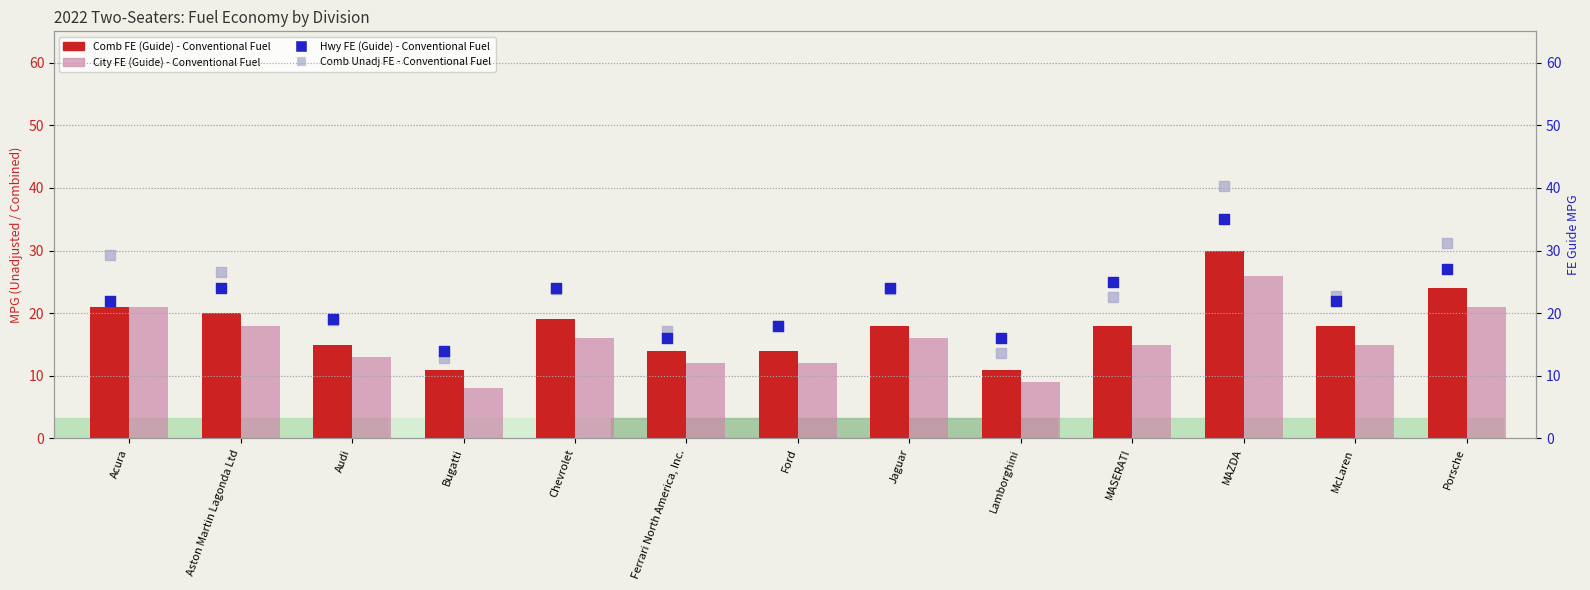

At how many categories does at least one series exceed 22?

8